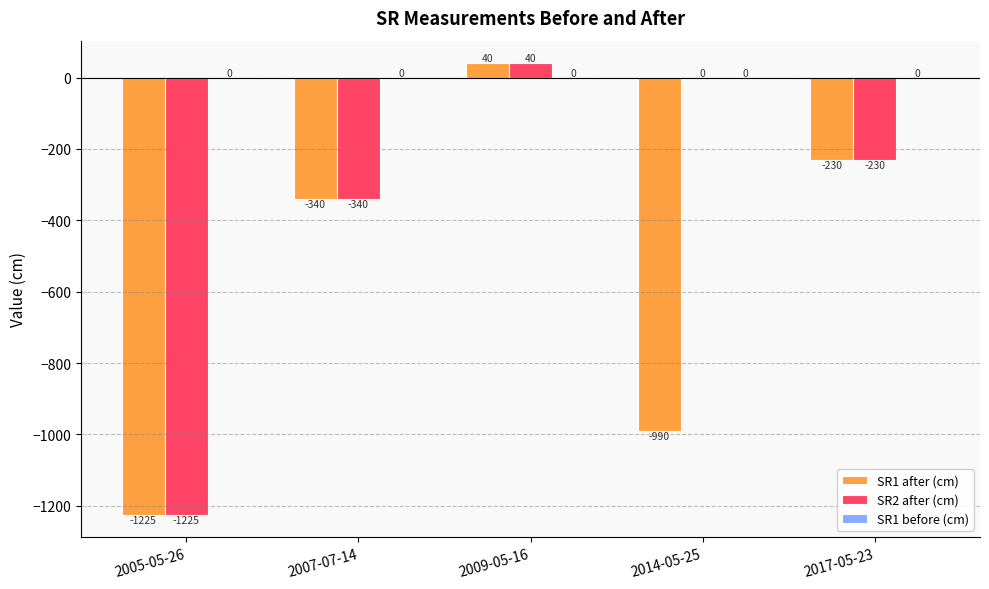

Which series has the largest total across all categories?

SR2 after (cm)